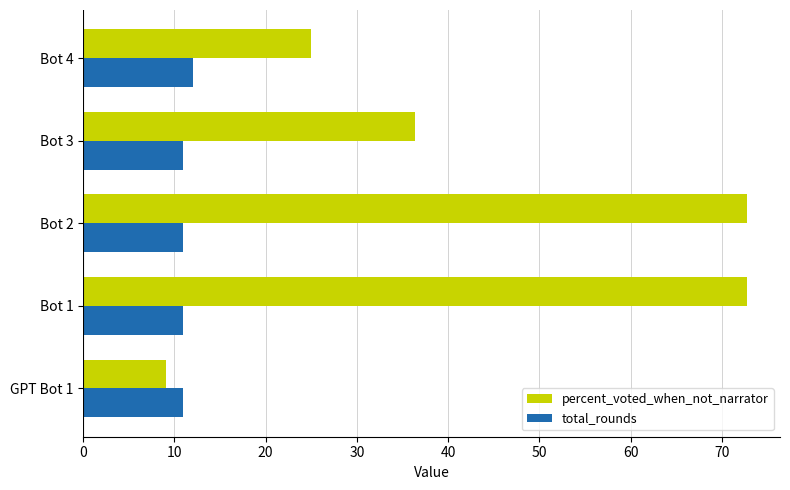

At Bot 4, list the series in order from largest to smallest.

percent_voted_when_not_narrator, total_rounds